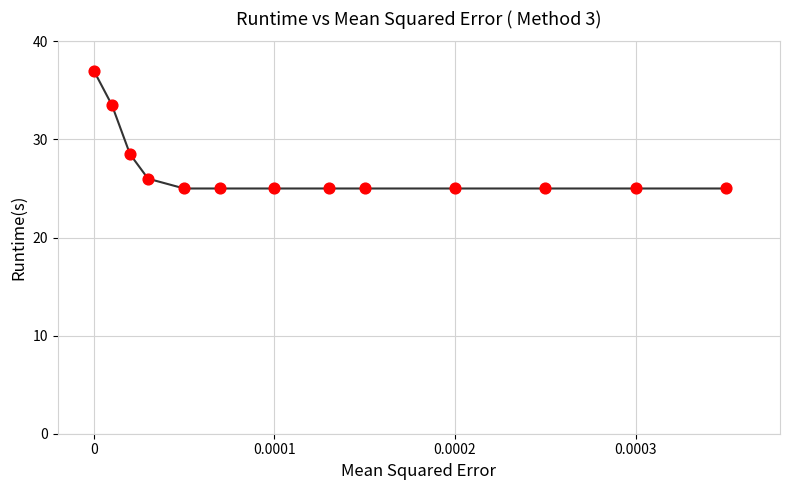

What is the range of Y values (max minus min)?

12.0